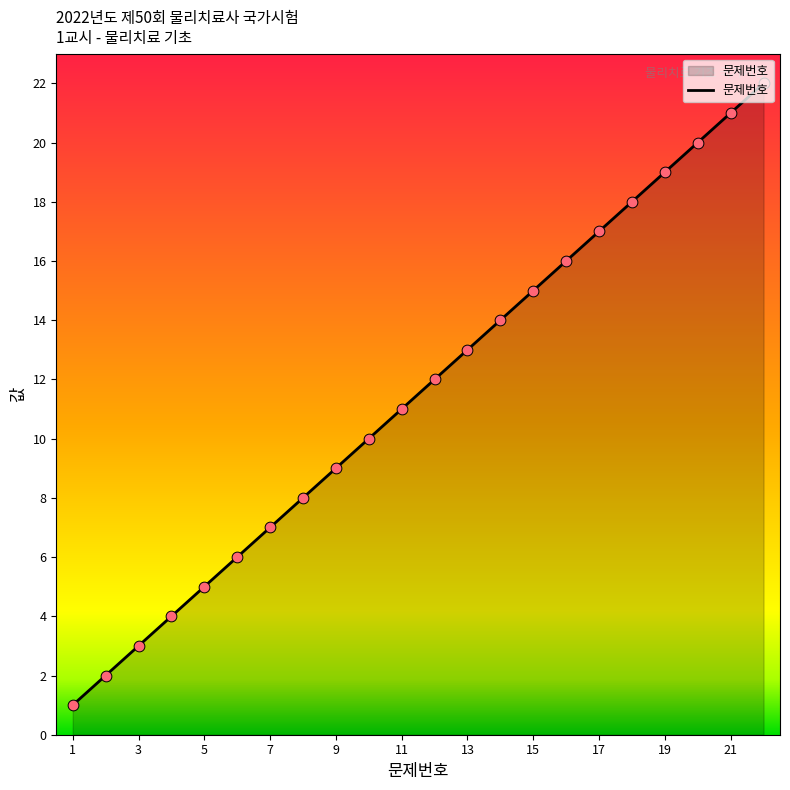

What is the difference between the maximum and minimum values?

21